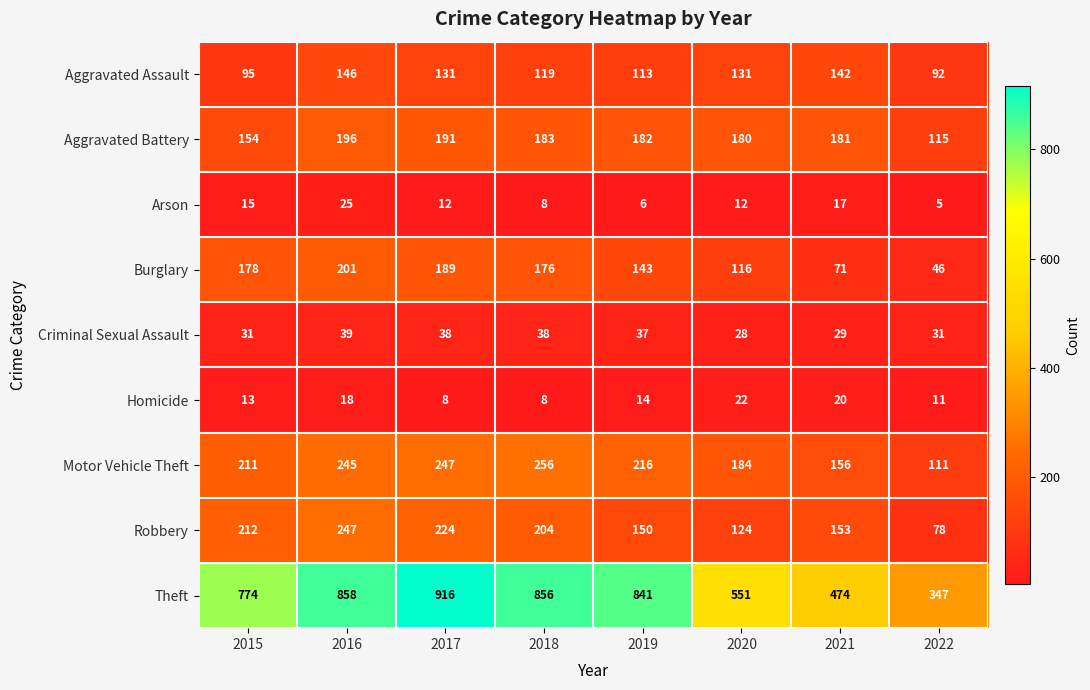

Which series changed the most between 2019 and 2020?

Theft